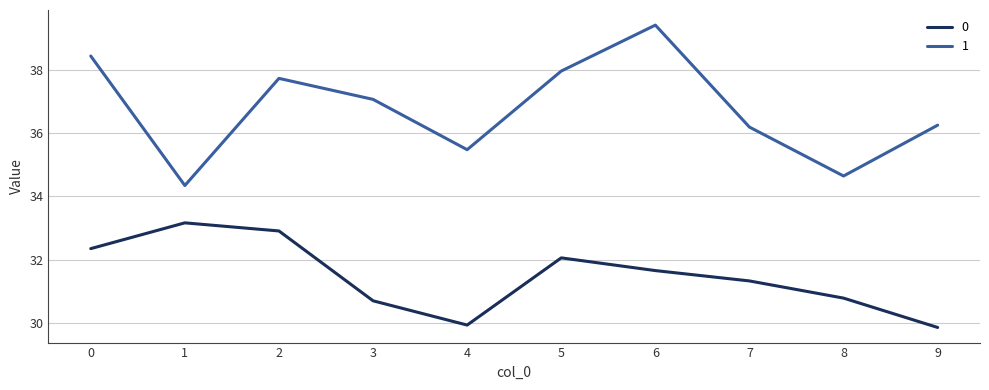

Is the value of 1 at 8 greater than the value of 0 at 0?

Yes